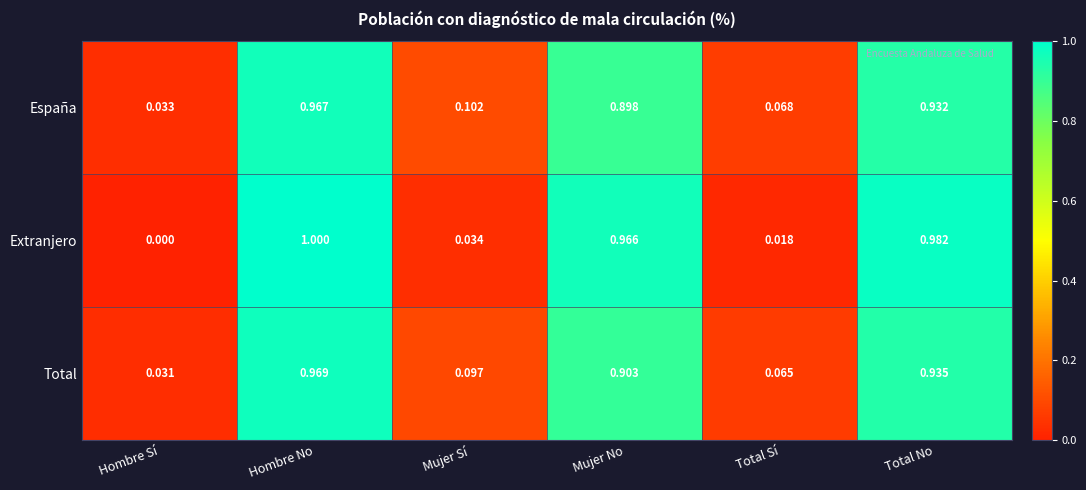

At how many categories does at least one series exceed 0?

6